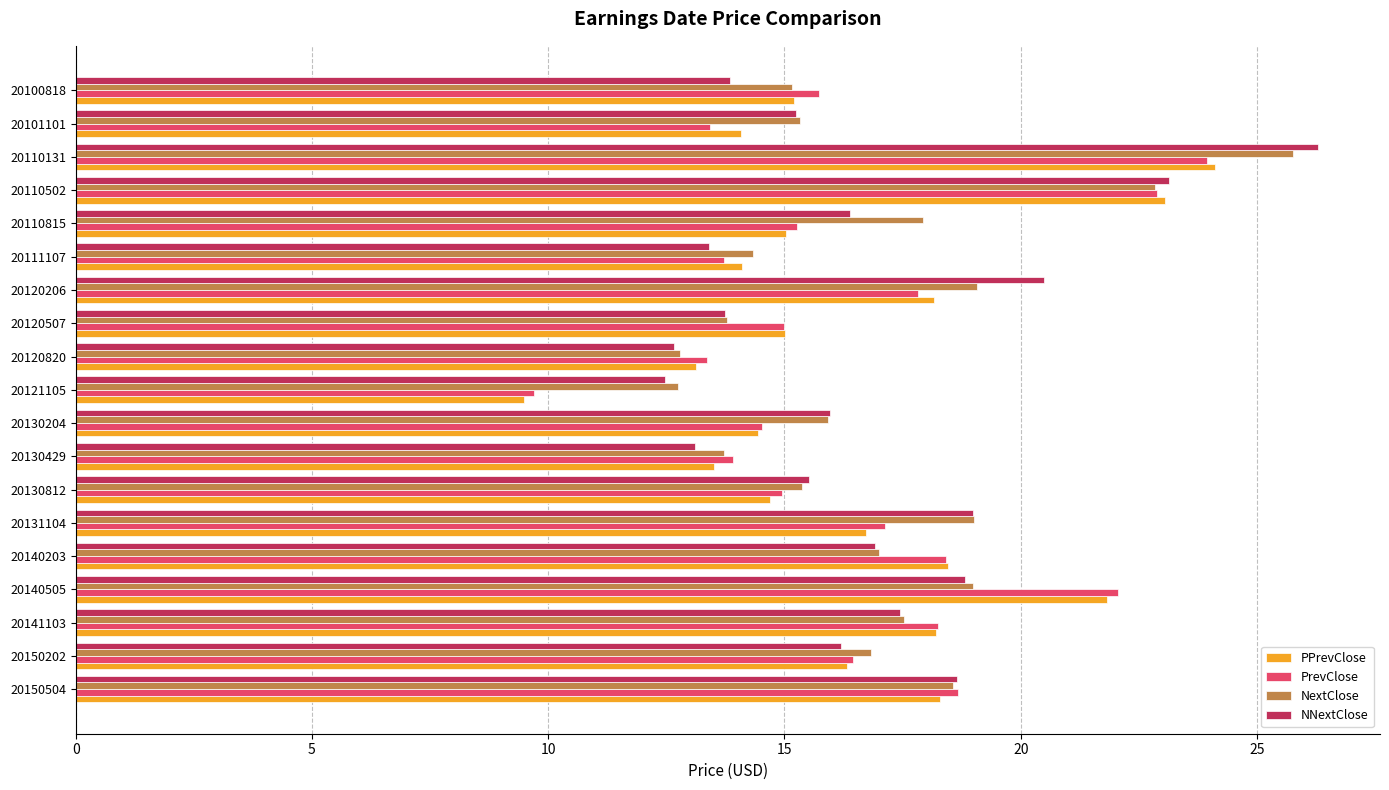

Between 20141103 and 20130429, which series saw the biggest shift?

PPrevClose